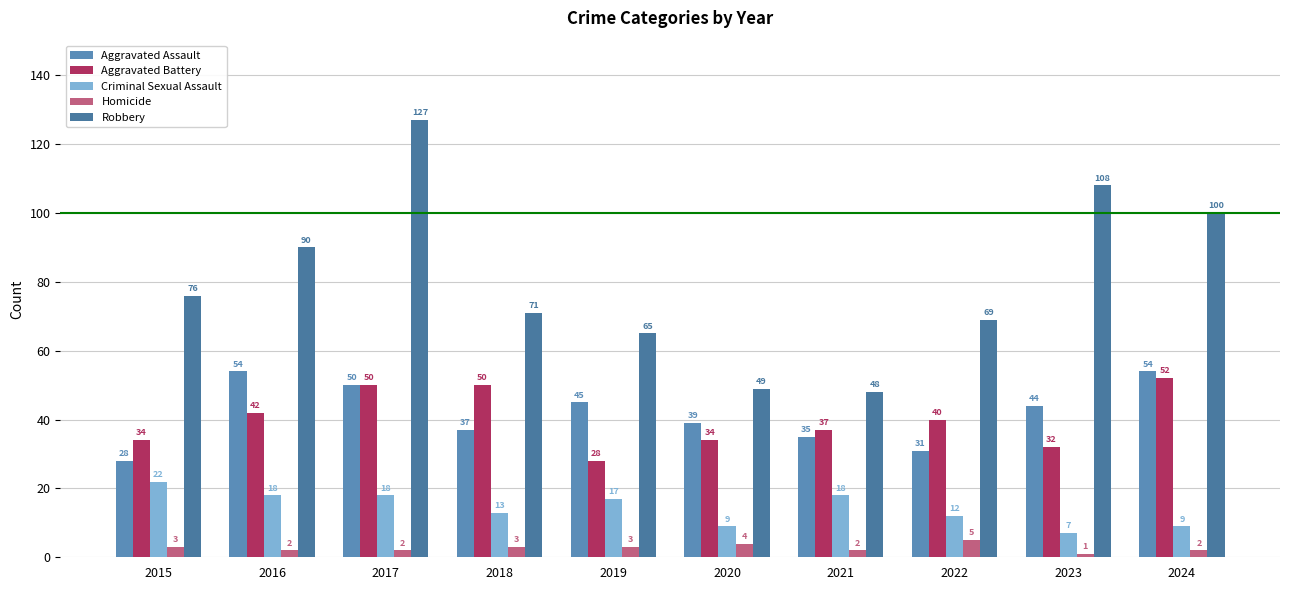

Count the number of categories in the chart.

10